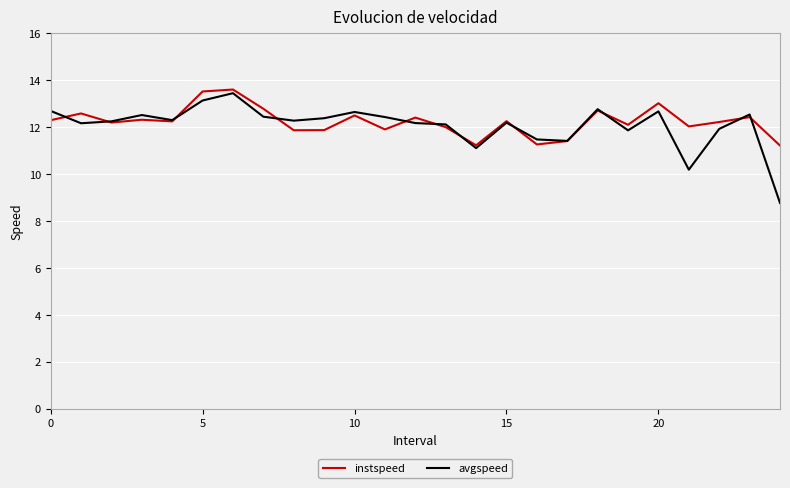

What is the minimum value for avgspeed?

8.8